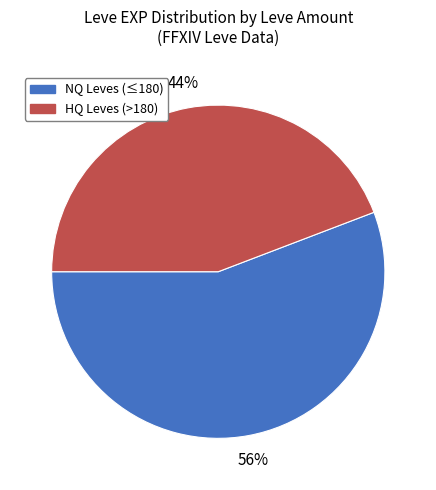

What percentage is the HQ Leves (>180) slice, to the nearest percent?

44%